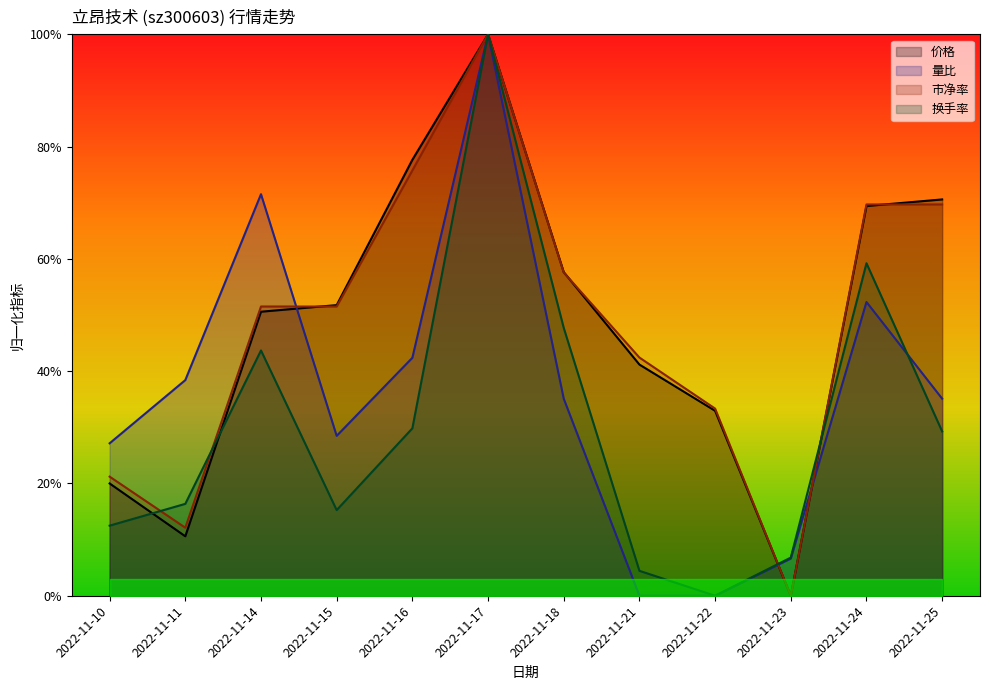

What value does the 市净率 series have at 2022-11-18?

0.6